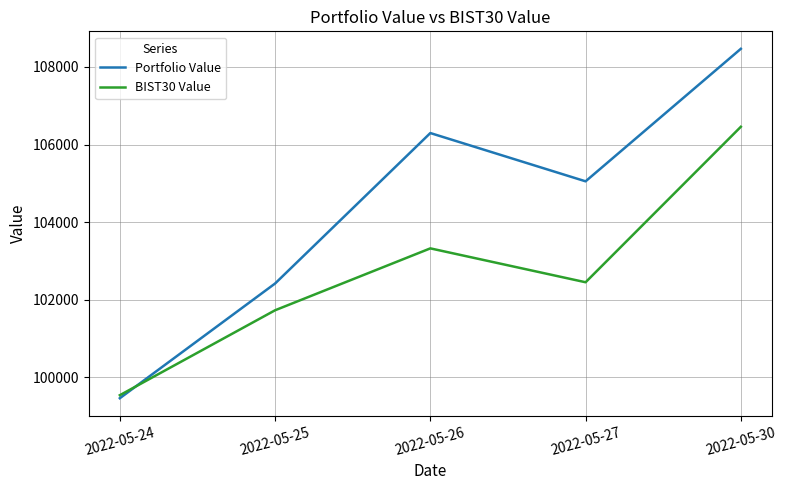

List the series in order of their overall mean, highest first.

Portfolio Value, BIST30 Value